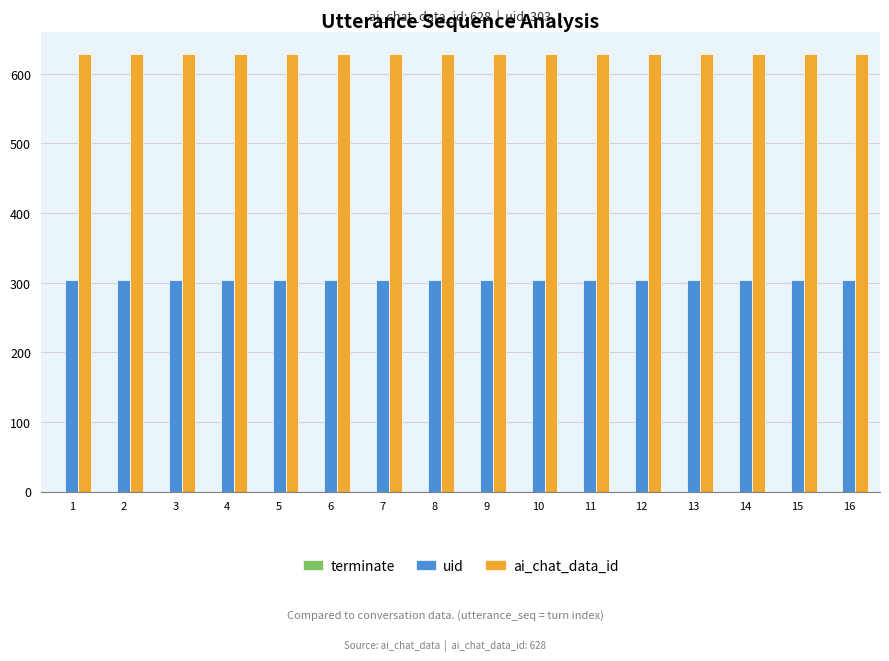

The value of ai_chat_data_id at 8 is 1021. True or false?

False